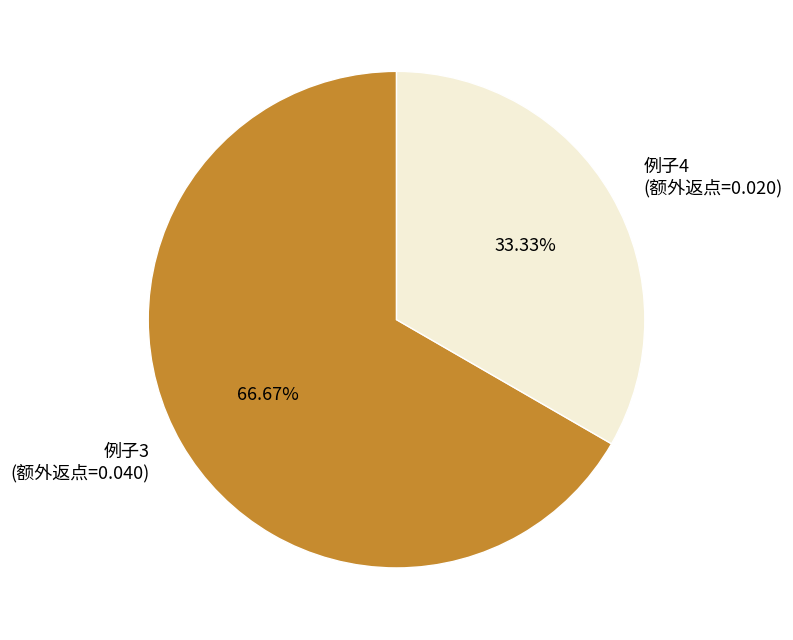

What percentage is the 例子3 slice, to the nearest percent?

67%